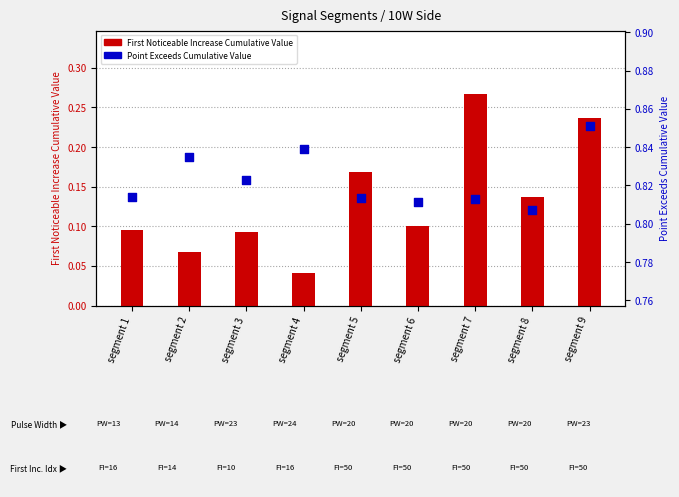

At which category is the sum across all series the highest?

segment 9